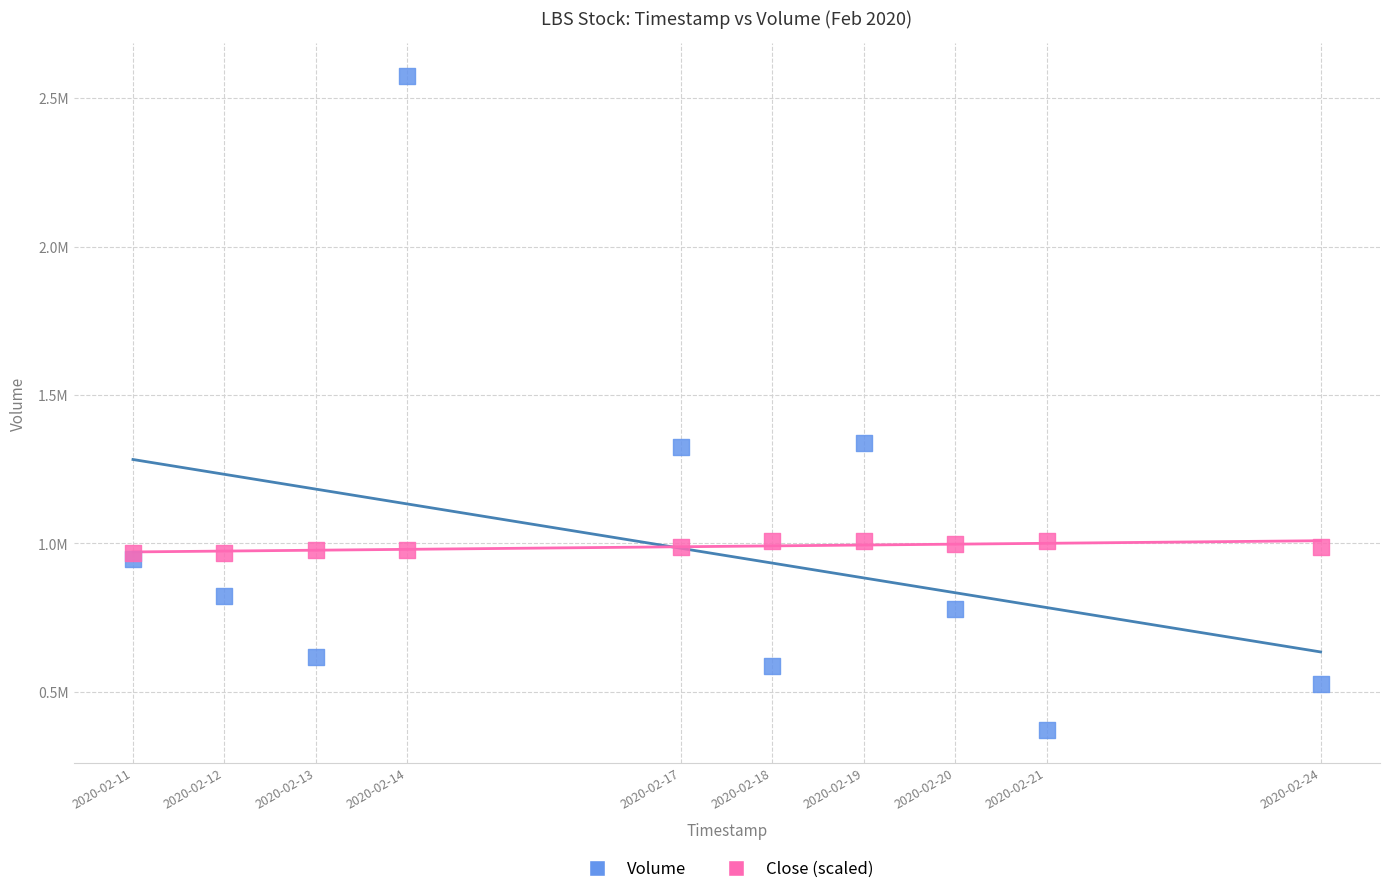

What are all the series names shown in the legend?

Volume, Close (scaled)